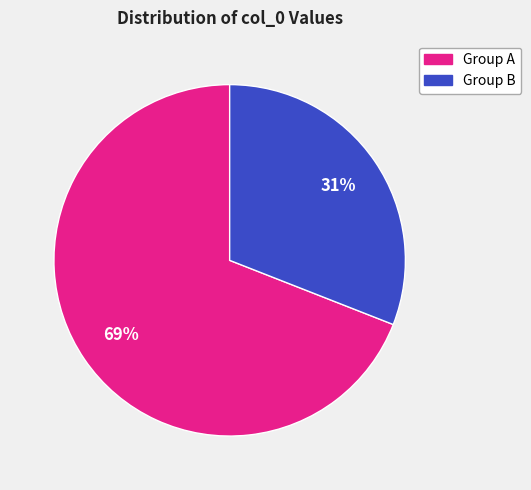

Does any single category account for the majority?

Yes